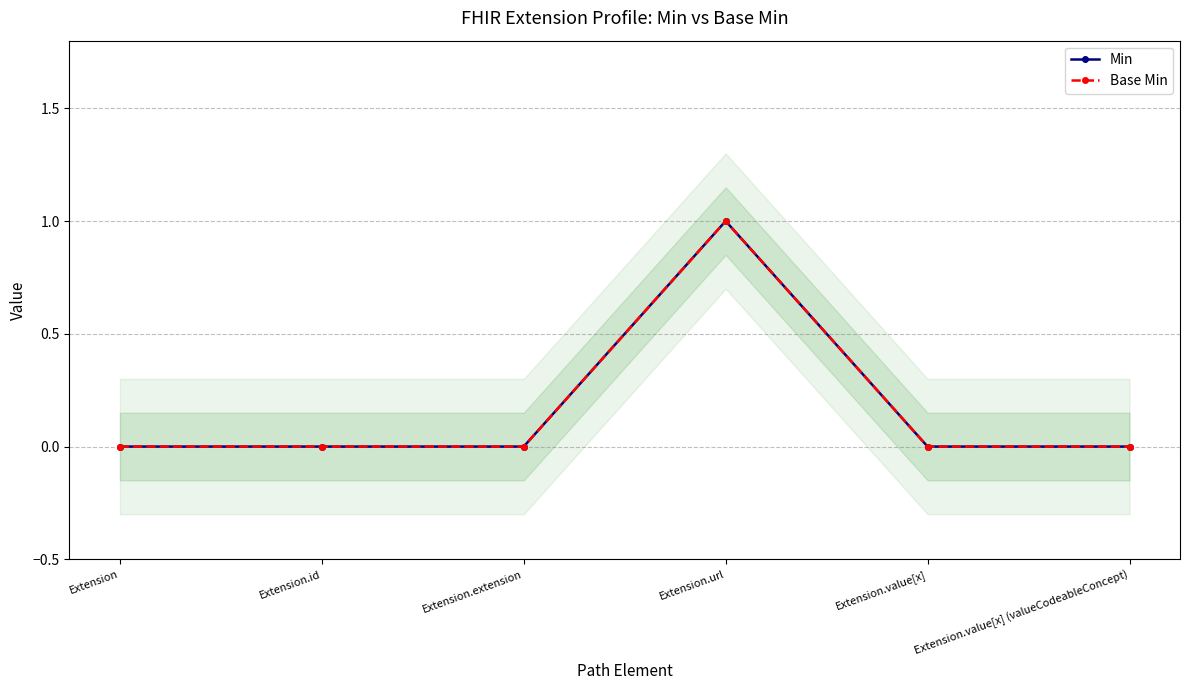

Between Extension.extension and Extension.value[x], which is larger?

Extension.extension